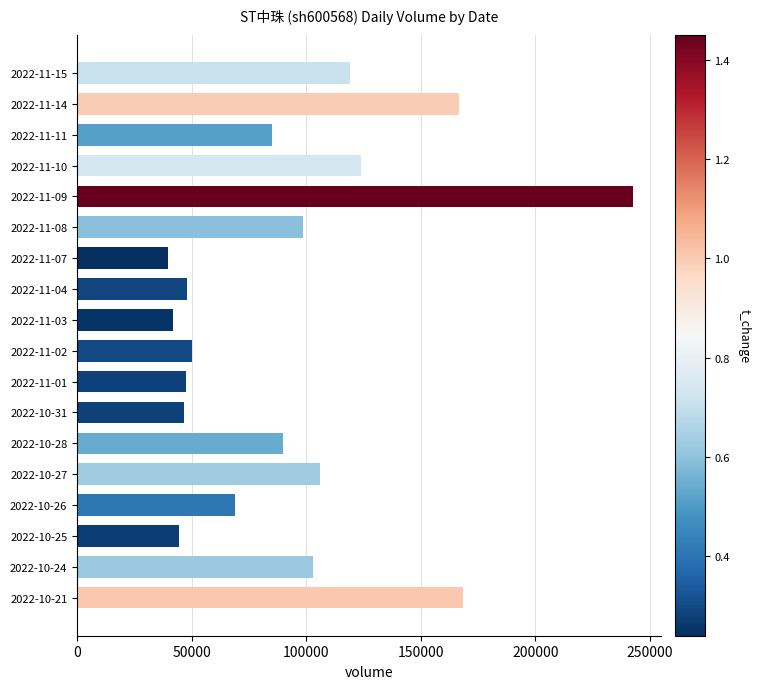

What is the value of the 4th bar from the top?

123936